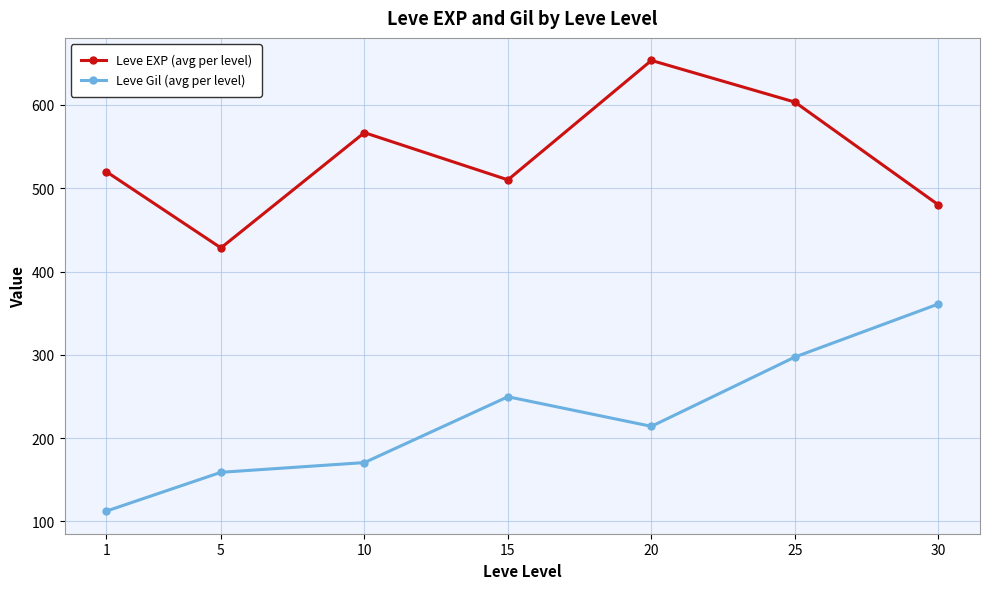

Read the Leve Gil (avg per level) value at 1.

112.3